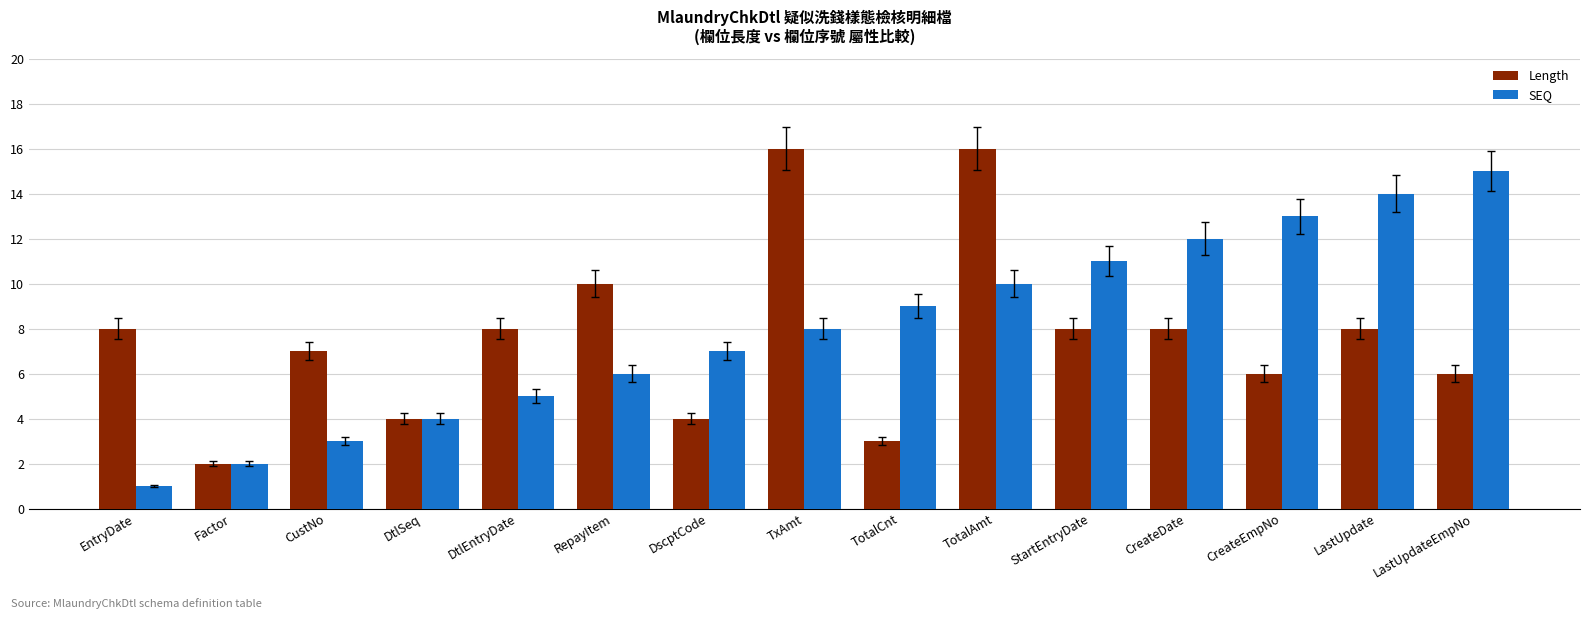

What is the difference between the second highest and second lowest values in the SEQ series?

12